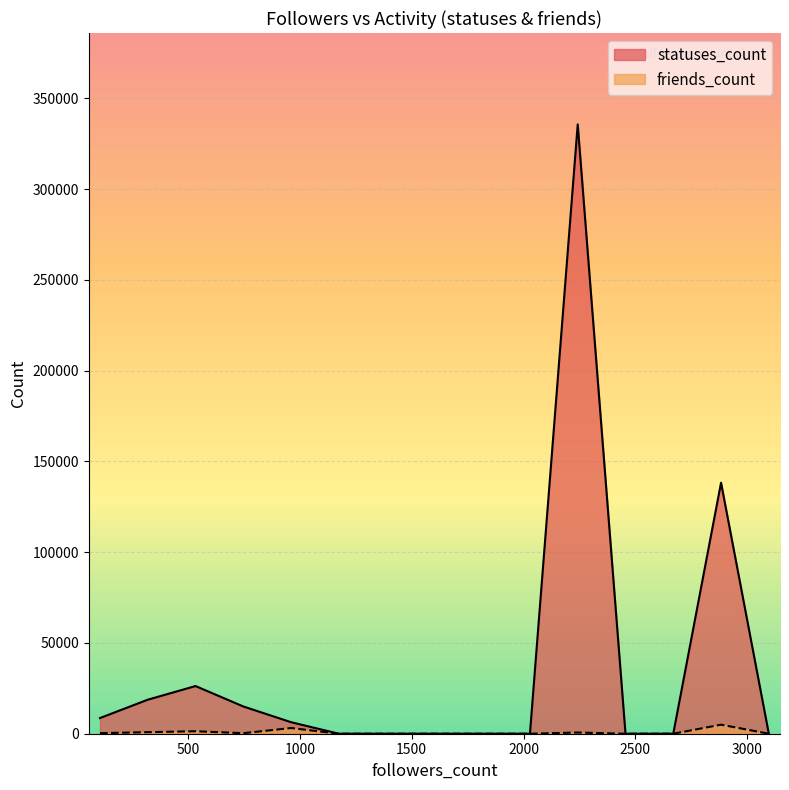

Which category has the highest value across all series?

8